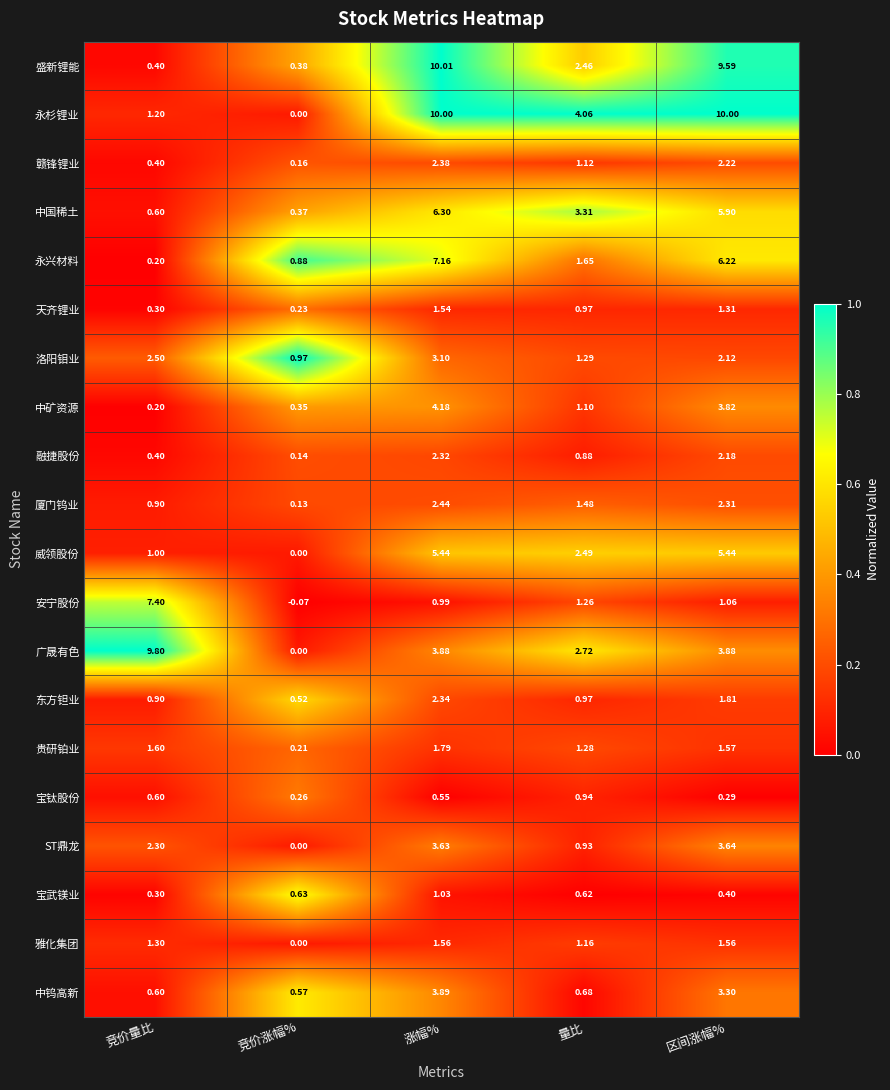

Which series changed the most between 涨幅% and 量比?

盛新锂能